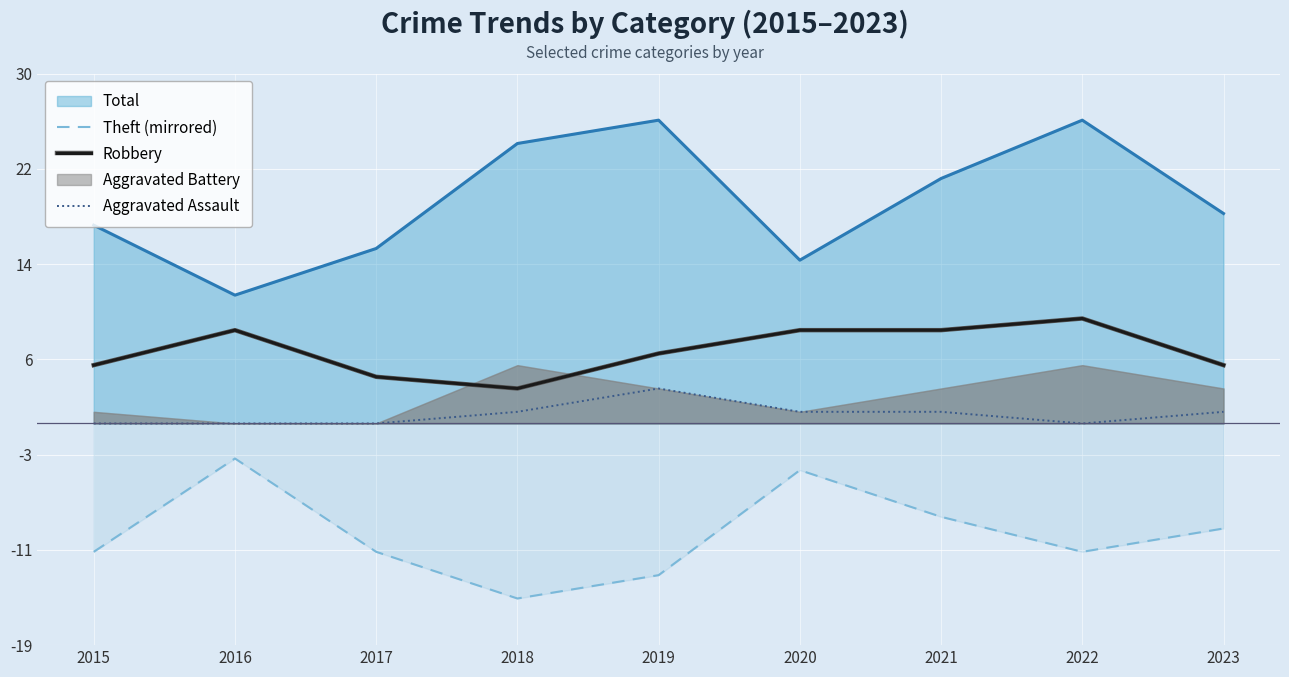

How many data points does each series have?

9